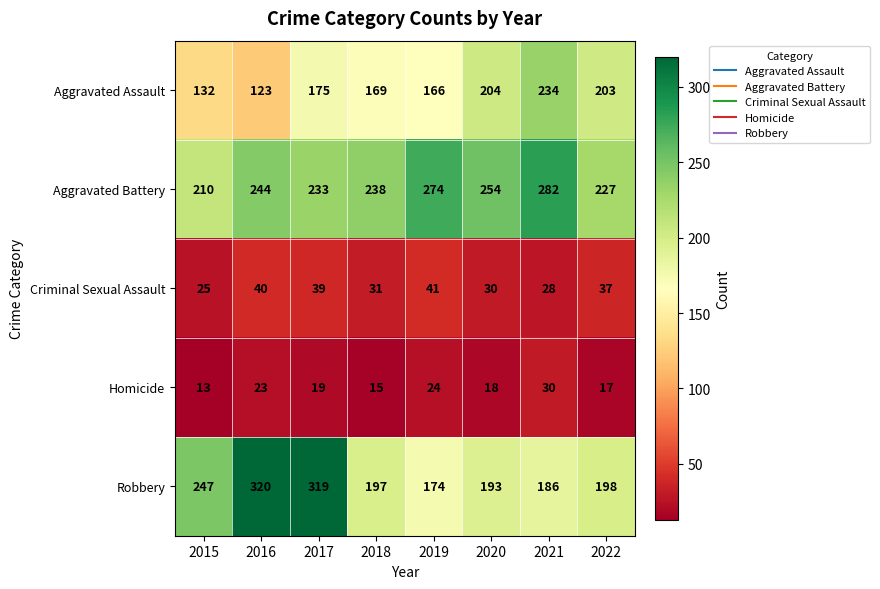

At 2019, list the series in order from smallest to largest.

Homicide, Criminal Sexual Assault, Aggravated Assault, Robbery, Aggravated Battery